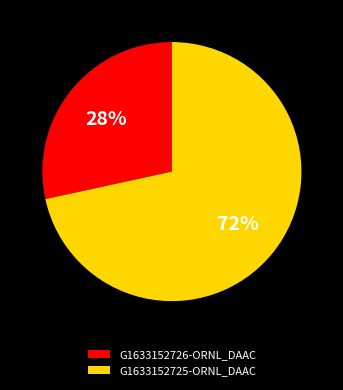

Between G1633152726-ORNL_DAAC and G1633152725-ORNL_DAAC, which is larger?

G1633152725-ORNL_DAAC